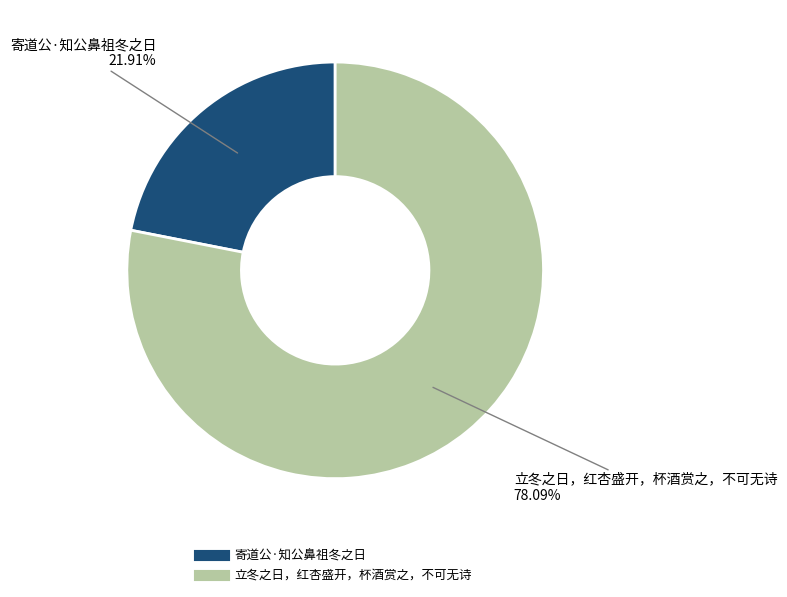

What is the ratio of the value at 寄道公·知公鼻祖冬之日 to the value at 立冬之日，红杏盛开，杯酒赏之，不可无诗?

0.3